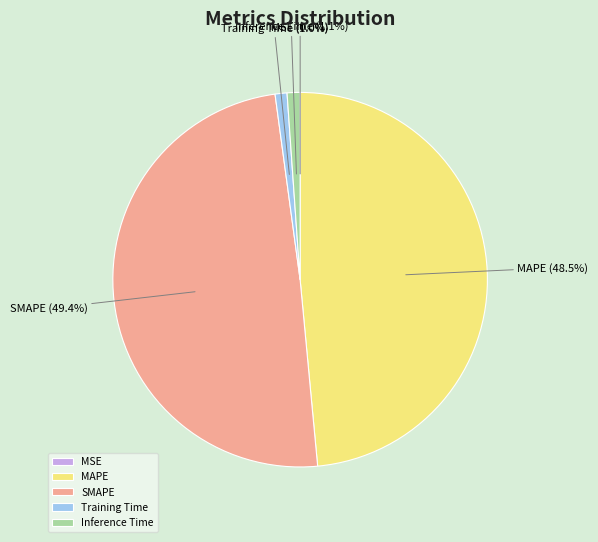

Which has a higher value, MAPE or Inference Time?

MAPE